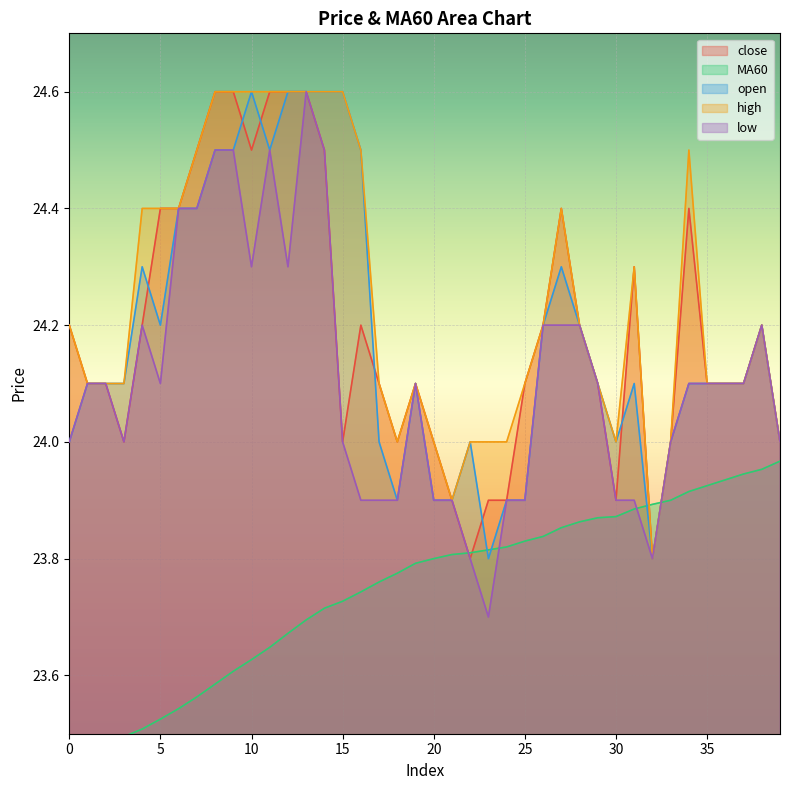

Between 10 and 14, which series saw the biggest shift?

low